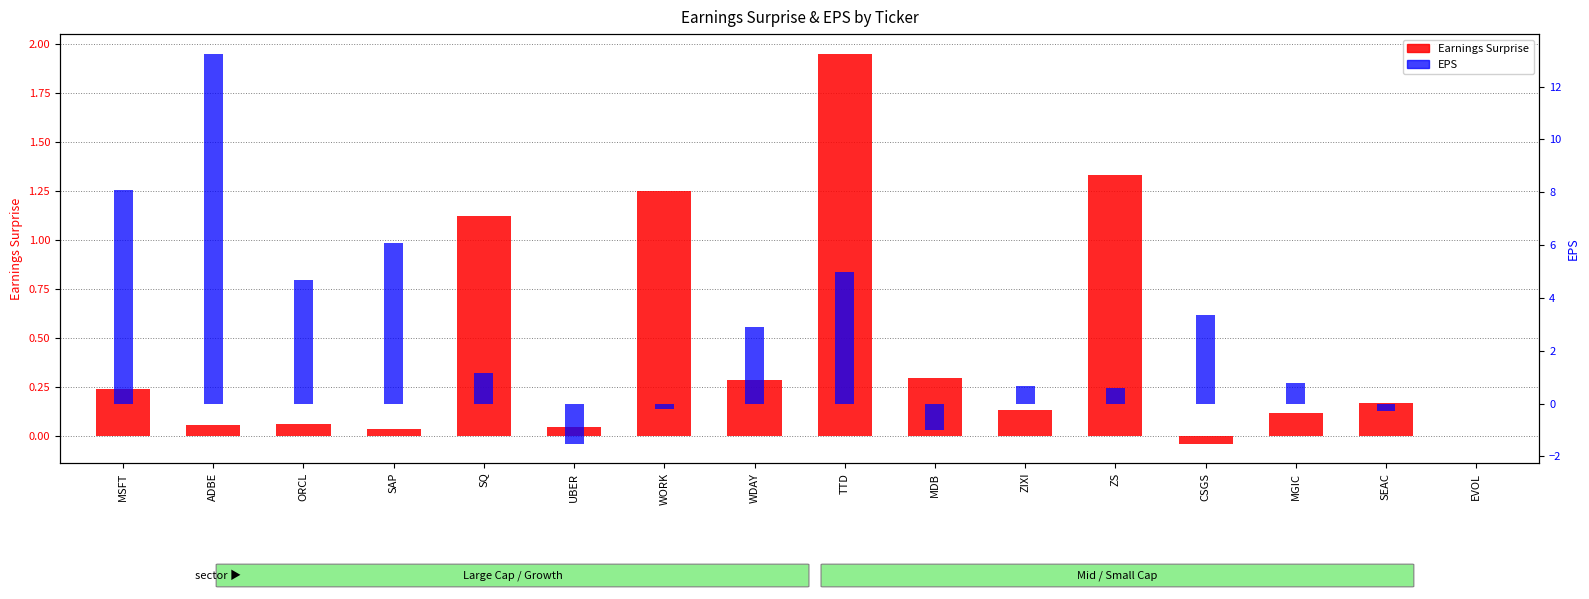

List the series in order of their peak value, highest first.

EPS, Earnings Surprise